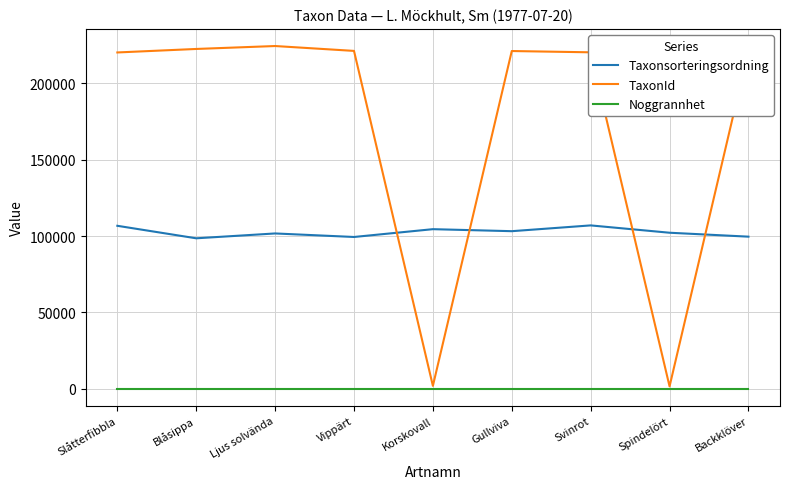

How many intersections are there between Taxonsorteringsordning and TaxonId?

4